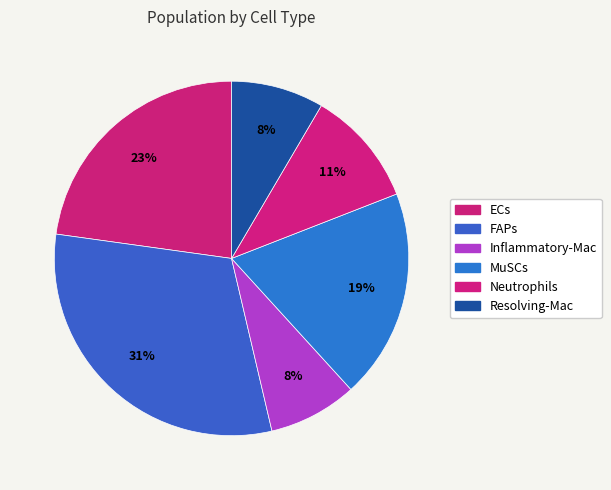

True or false: Resolving-Mac accounts for 8% of the total.

True